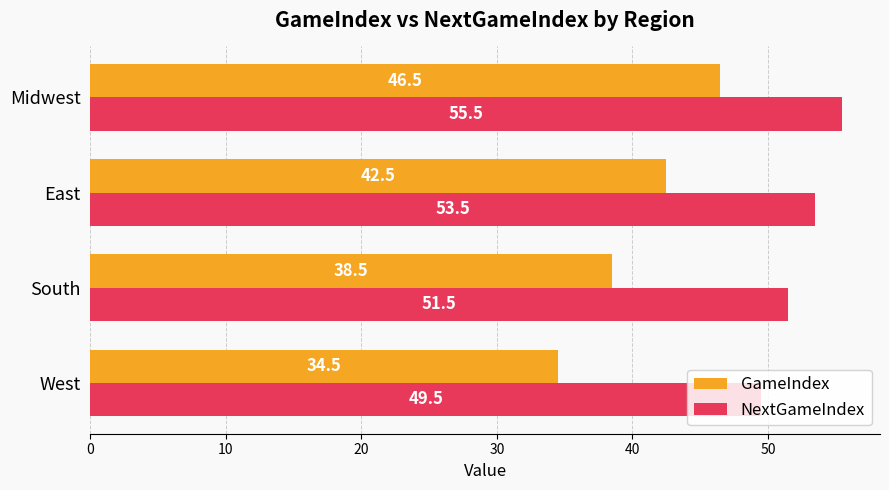

Which series has the largest total across all categories?

NextGameIndex